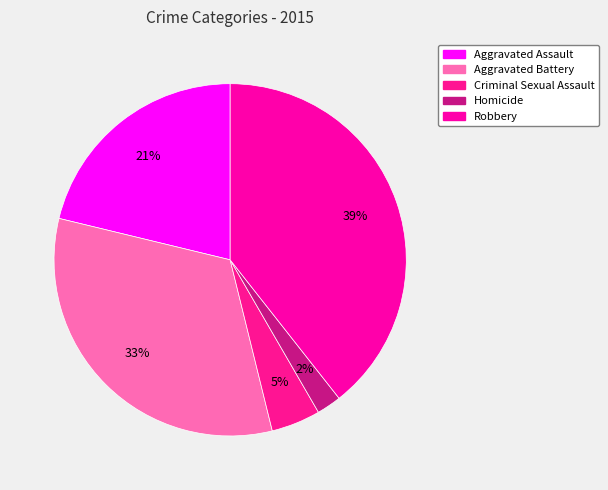

To the nearest percent, what portion does Homicide represent?

2%